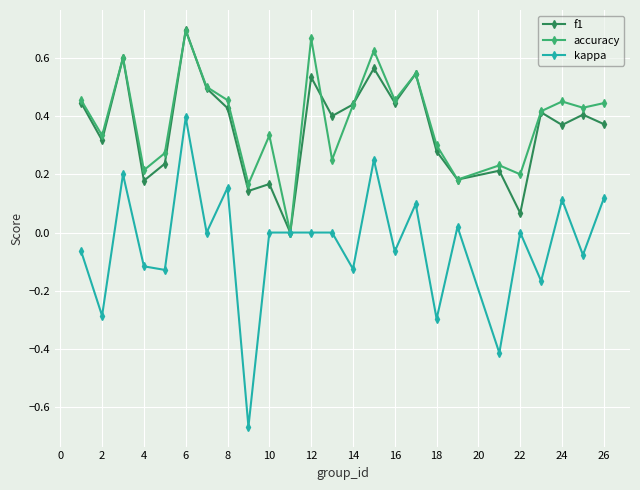

Which series has the widest spread of values?

kappa